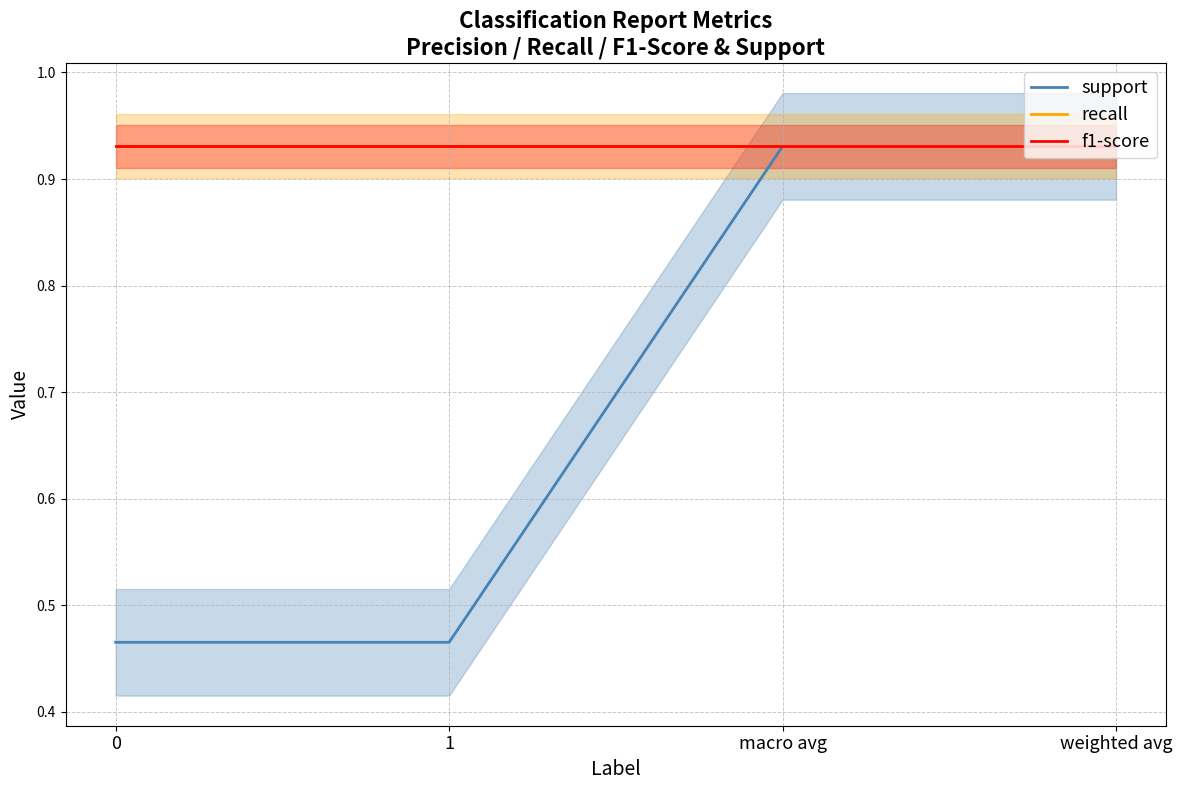

What is the smallest value displayed?

0.5